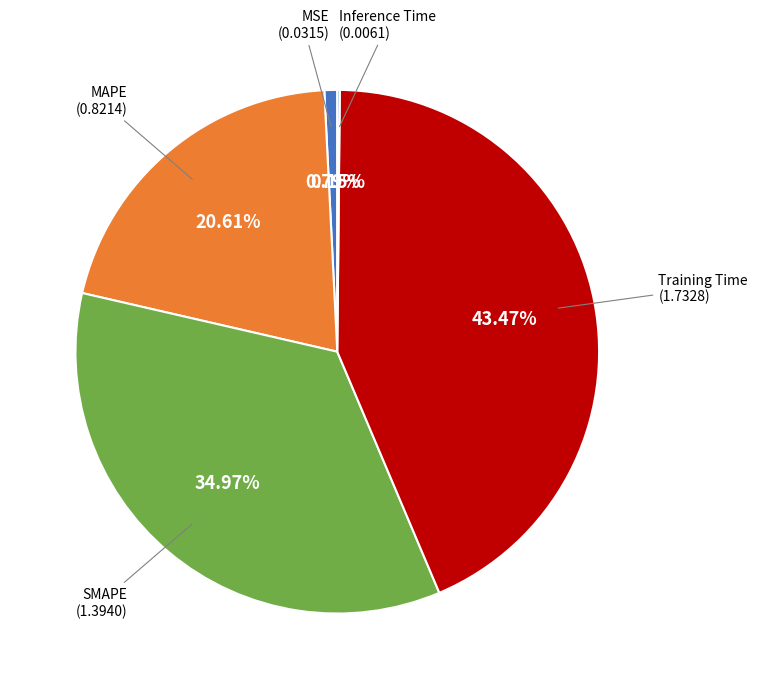

To the nearest percent, what percentage of the pie is MSE?

1%